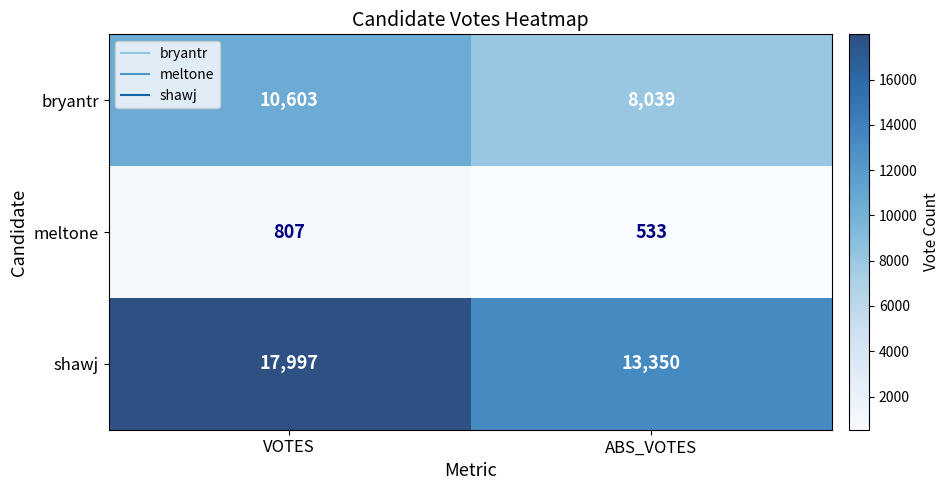

Which series has the largest total across all categories?

shawj